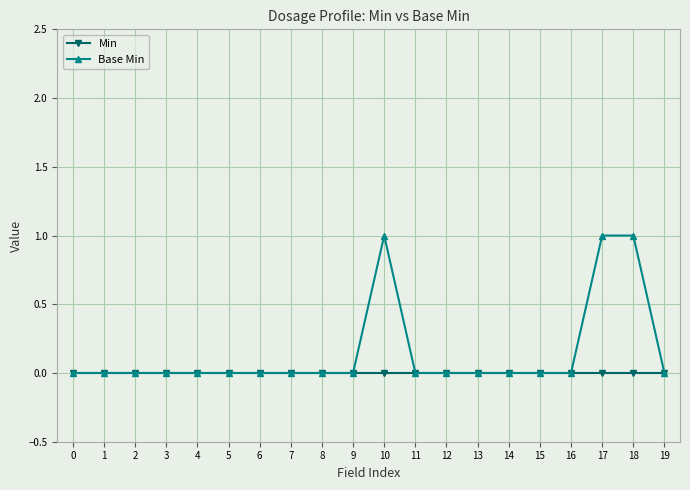

The Base Min series shows 0 at 12. True or false?

True